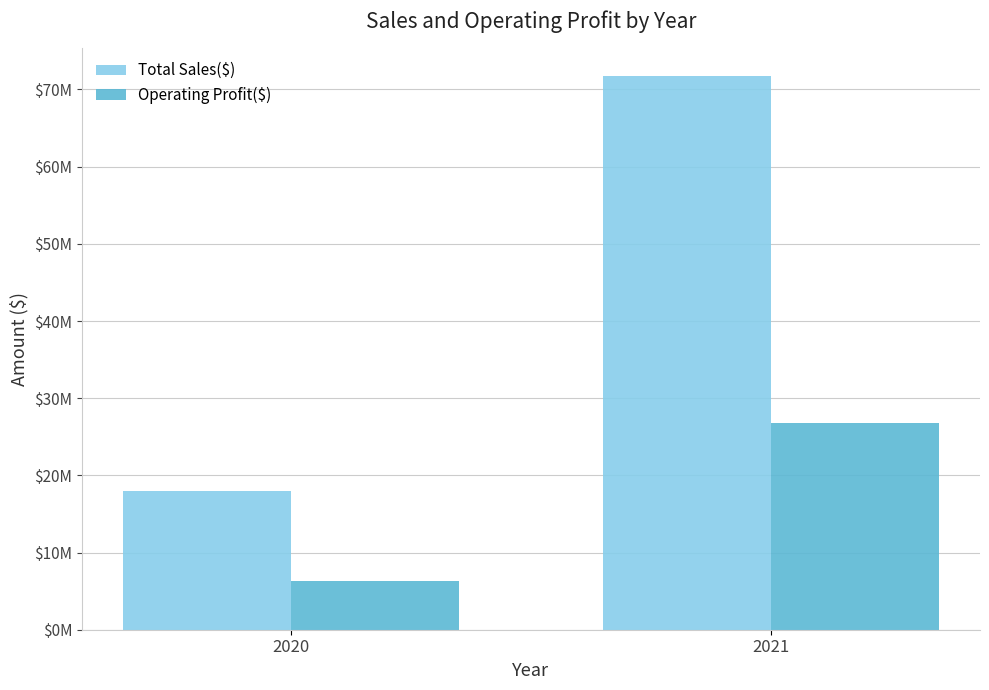

Does the chart contain any negative values?

No